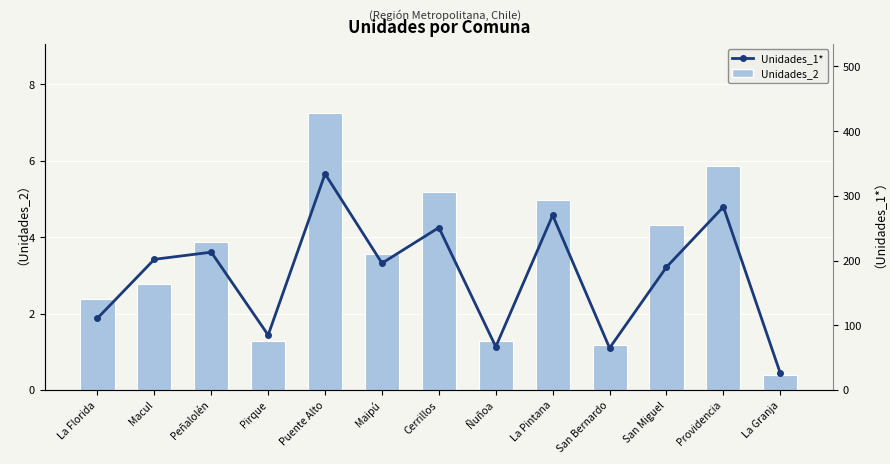

What is the difference between the maximum and second lowest values in the Unidades_1* series?

269